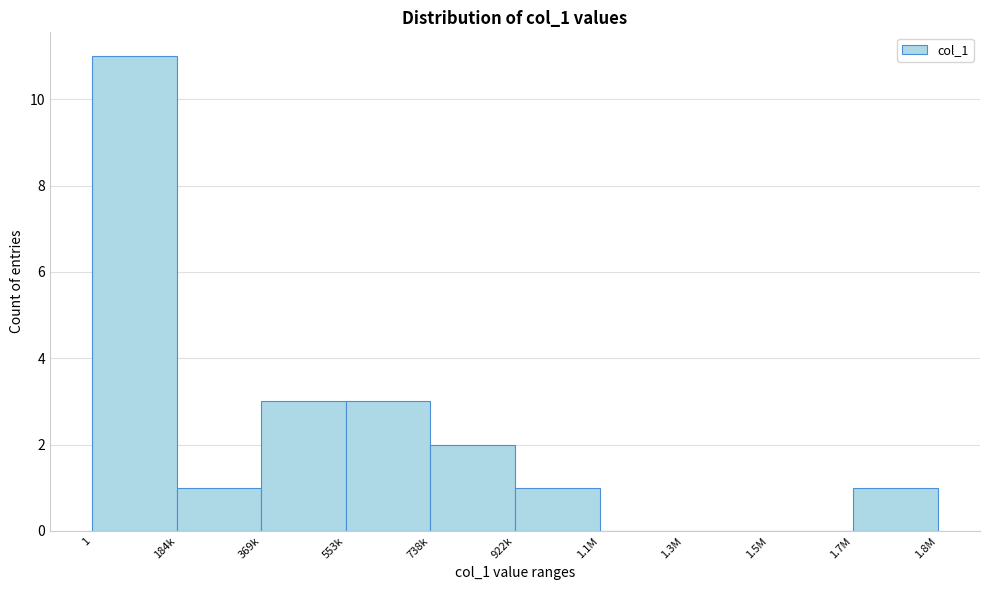

Reading left to right, what are all the values shown in this chart?

1=11	184k=1	369k=3	553k=3	738k=2	922k=1	1.1M=0	1.3M=0	1.5M=0	1.7M=1